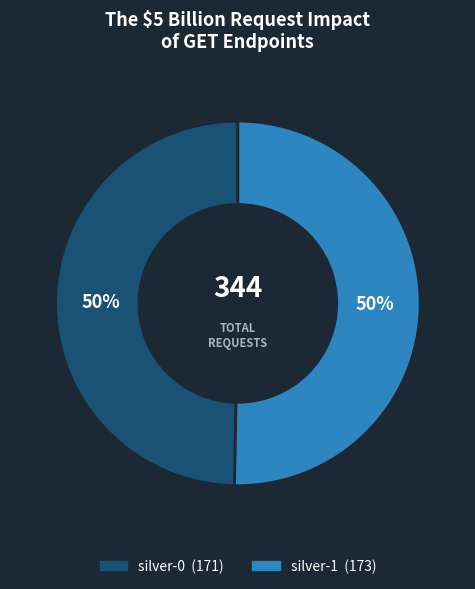

To the nearest percent, what is the combined percentage of silver-0 and silver-1?

100%